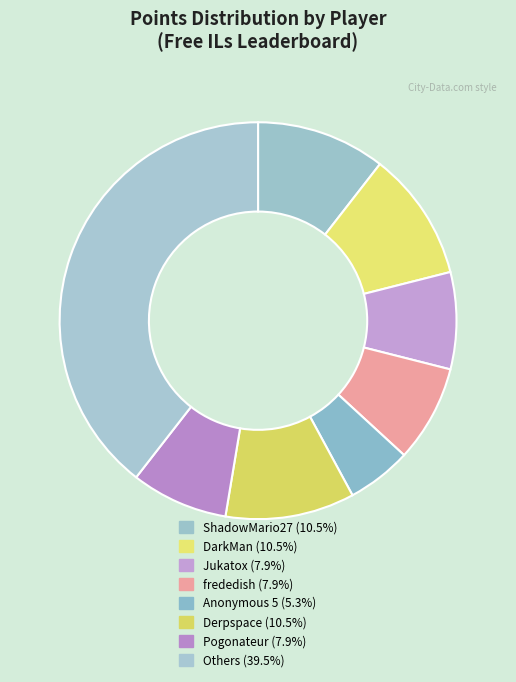

How many segments does this pie chart have?

8